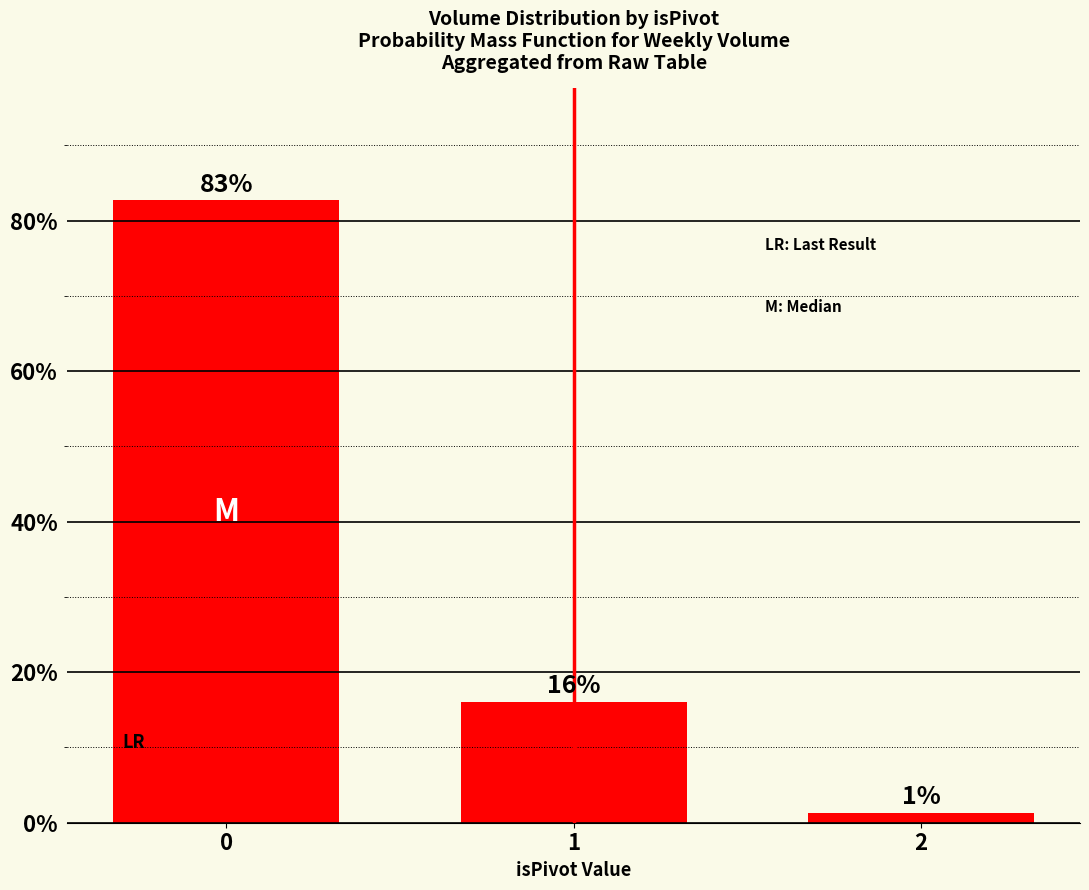

Rank the categories by value from highest to lowest.

0, 1, 2